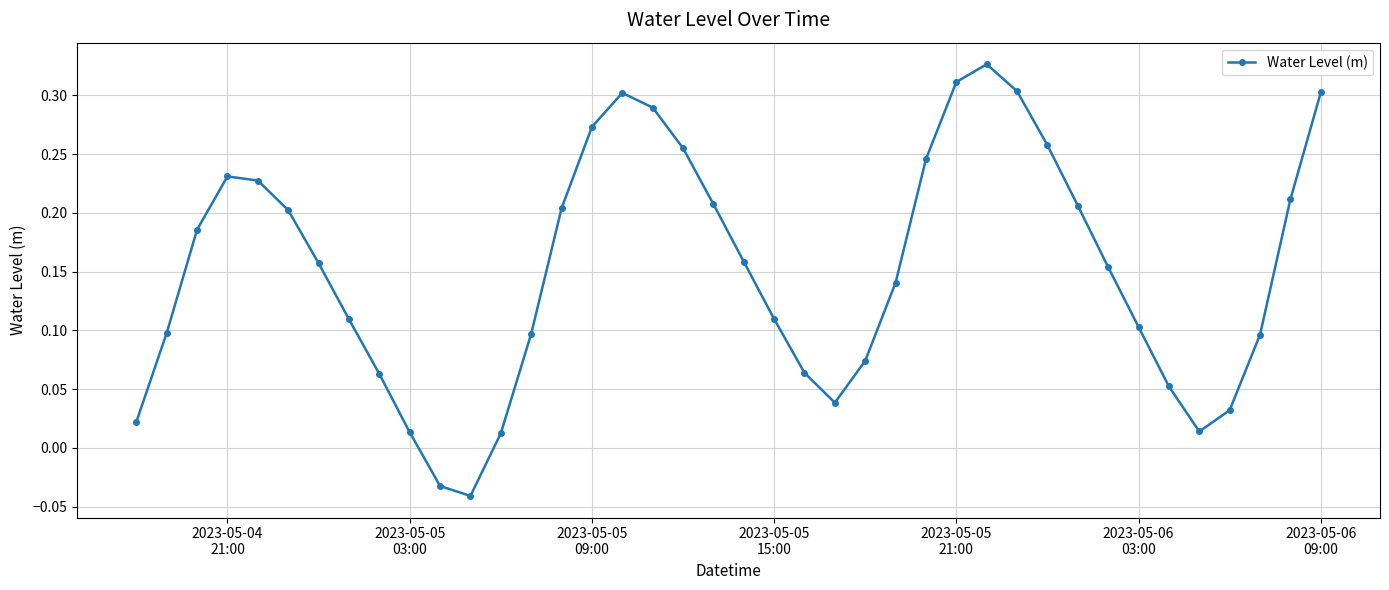

How many points are higher than both their immediate neighbors (excluding endpoints)?

3